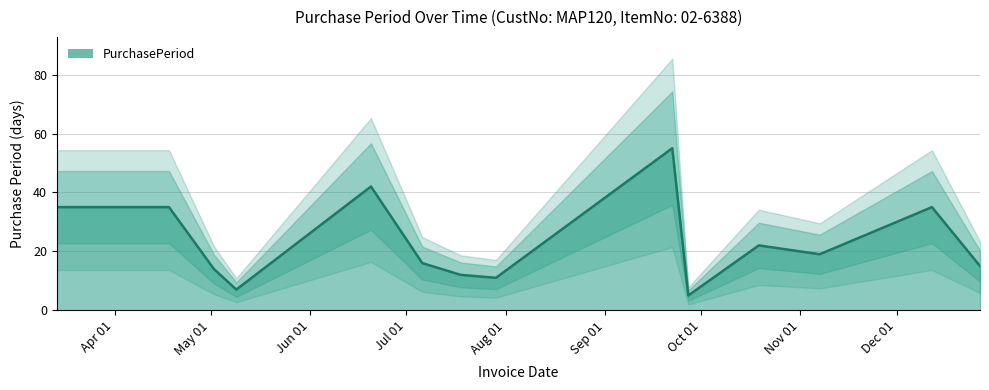

Where does the data first go above 19?

2016-03-14